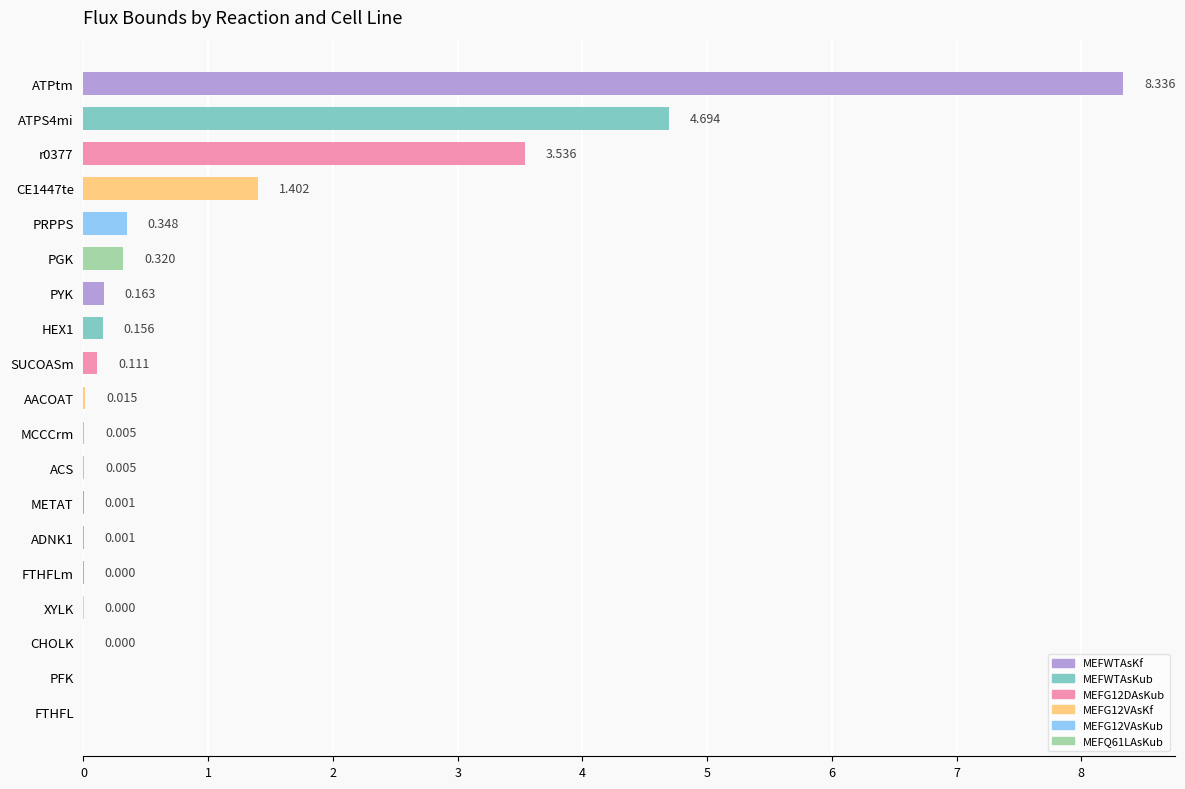

At which category does the chart reach its peak across all series?

ATPtm